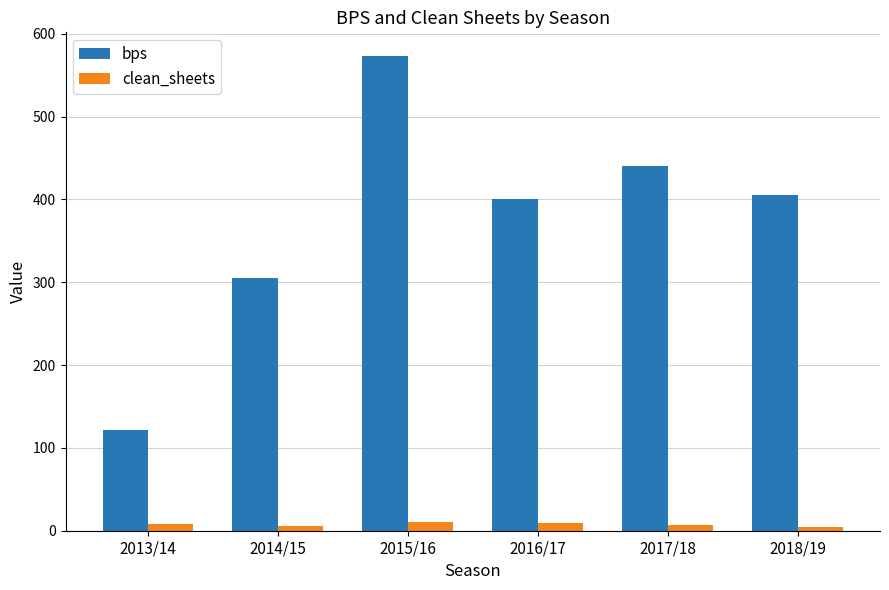

What is the difference between the bps values at 2015/16 and 2014/15?

268